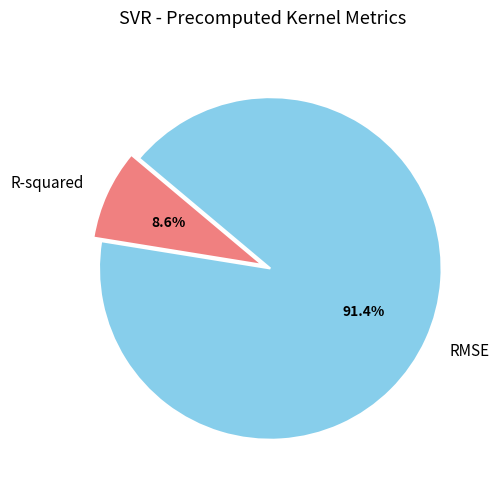

Combined, what portion of the pie is R-squared and RMSE?

100.0%